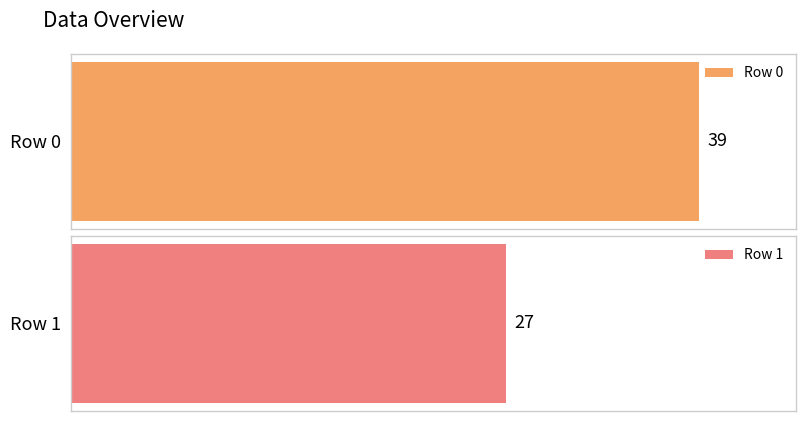

Between Row 0 and Row 1, which is larger?

Row 0